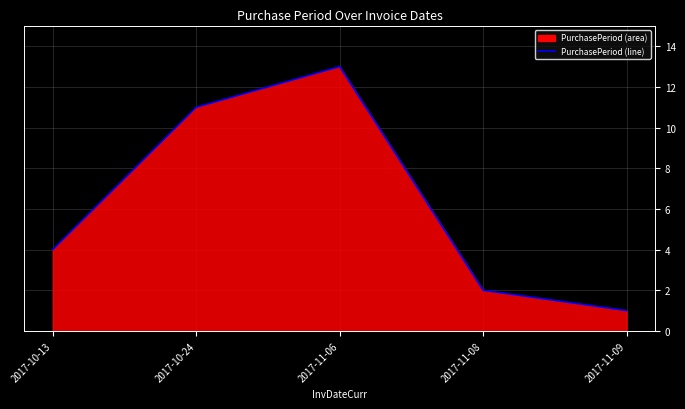

At which label does the data first exceed 4?

2017-10-24